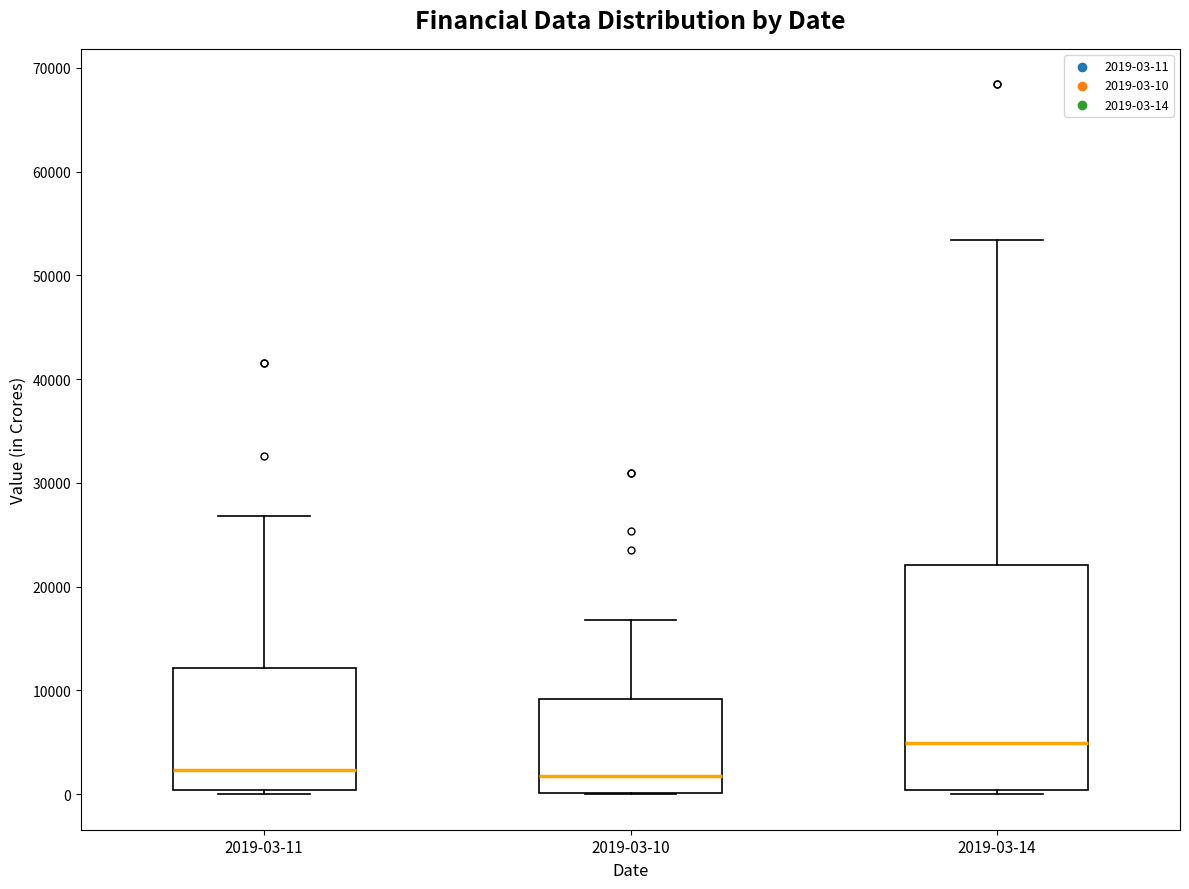

Which box is the tallest, from its lower edge to its upper edge?

2019-03-14